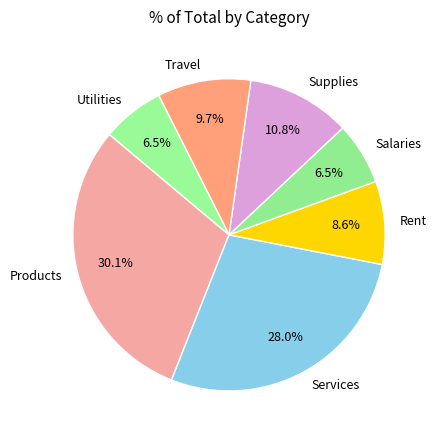

Is there any slice that represents more than half of the pie?

No